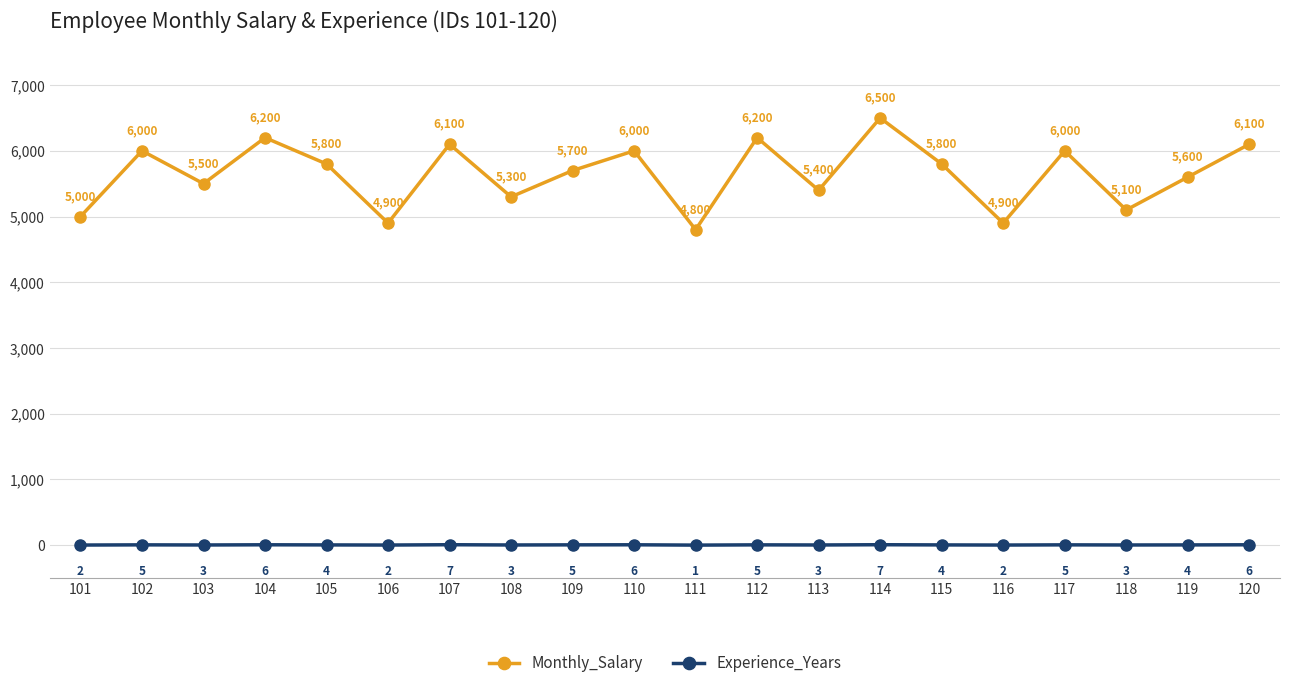

How many series are shown in this chart?

2